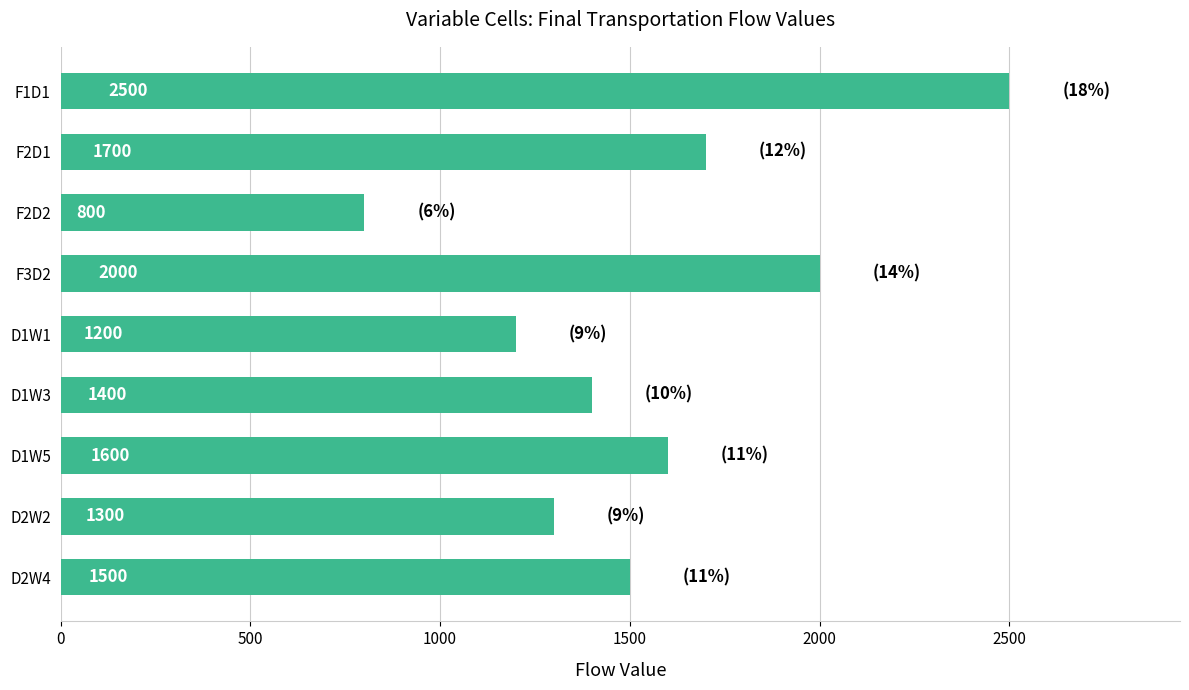

The value at F1D1 is 3276. True or false?

False